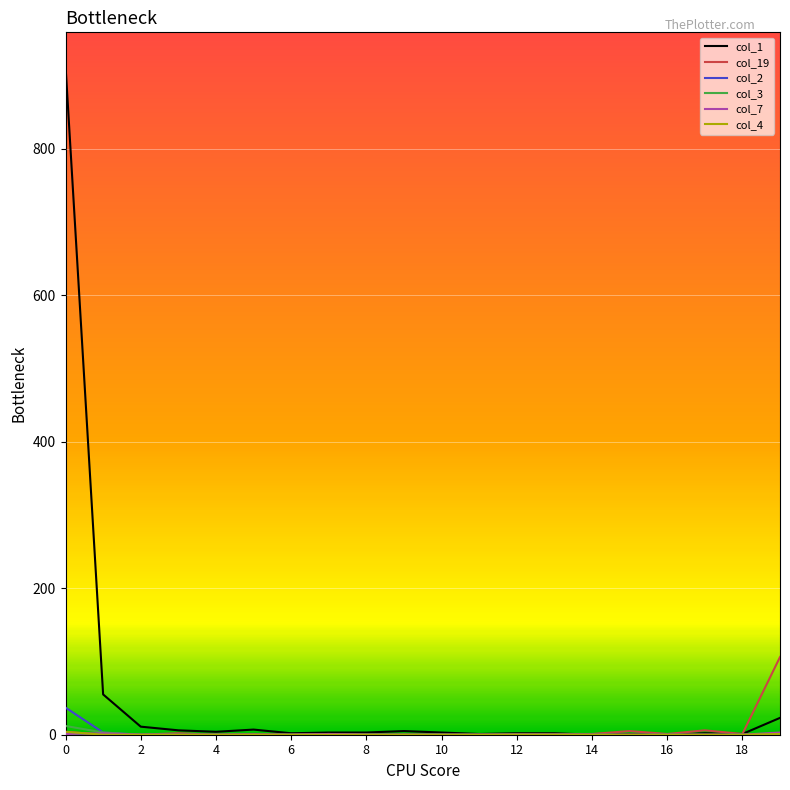

Which series has the largest total across all categories?

col_1